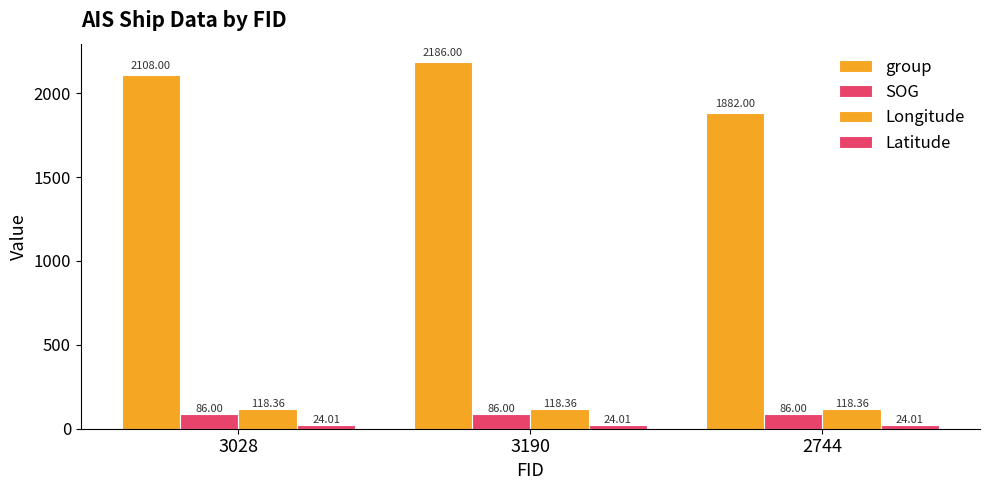

At which category does the chart reach its minimum across all series?

3028